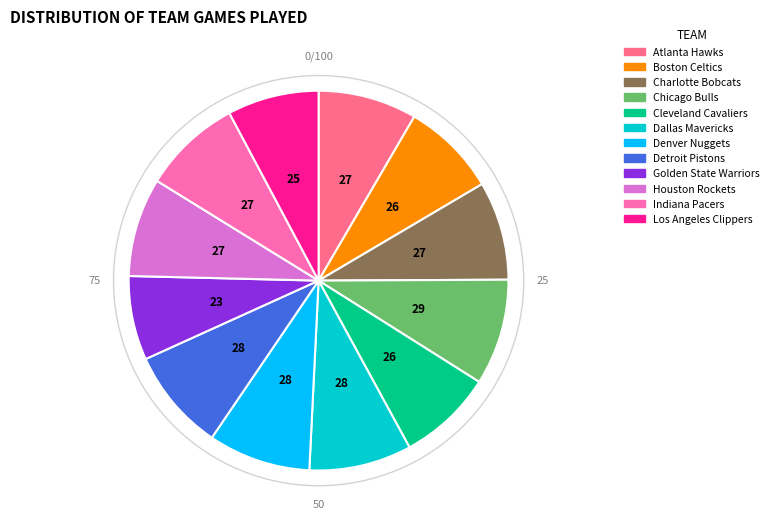

Approximately how many times larger is the value at Indiana Pacers compared to Golden State Warriors?

1.2